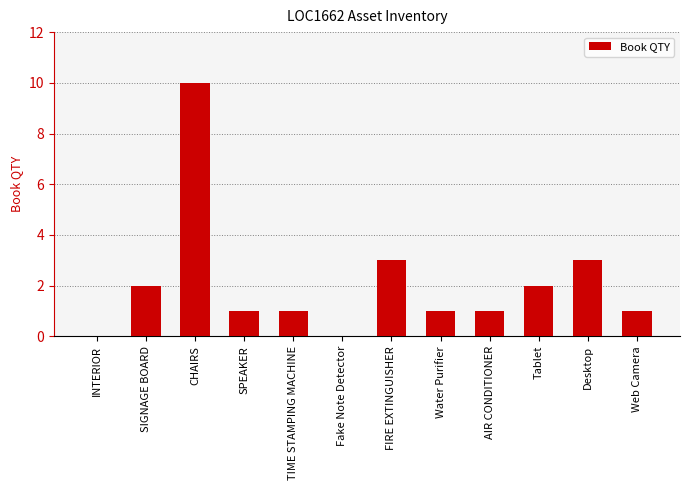

What is the greatest value displayed?

10